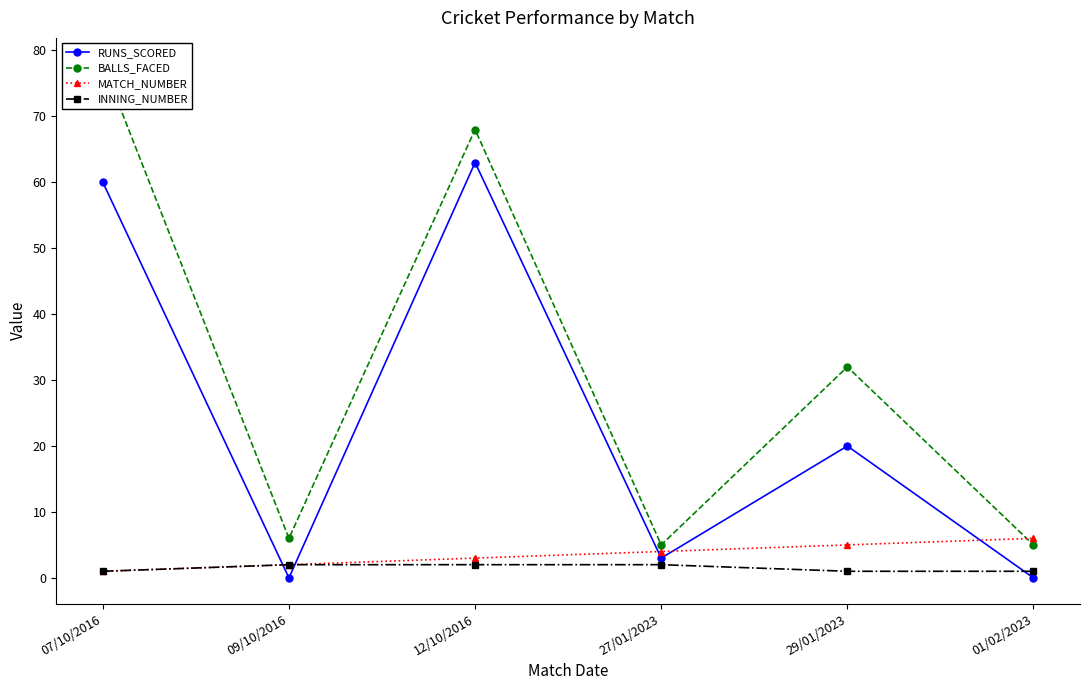

What is the label of the 2nd point from the right?

29/01/2023